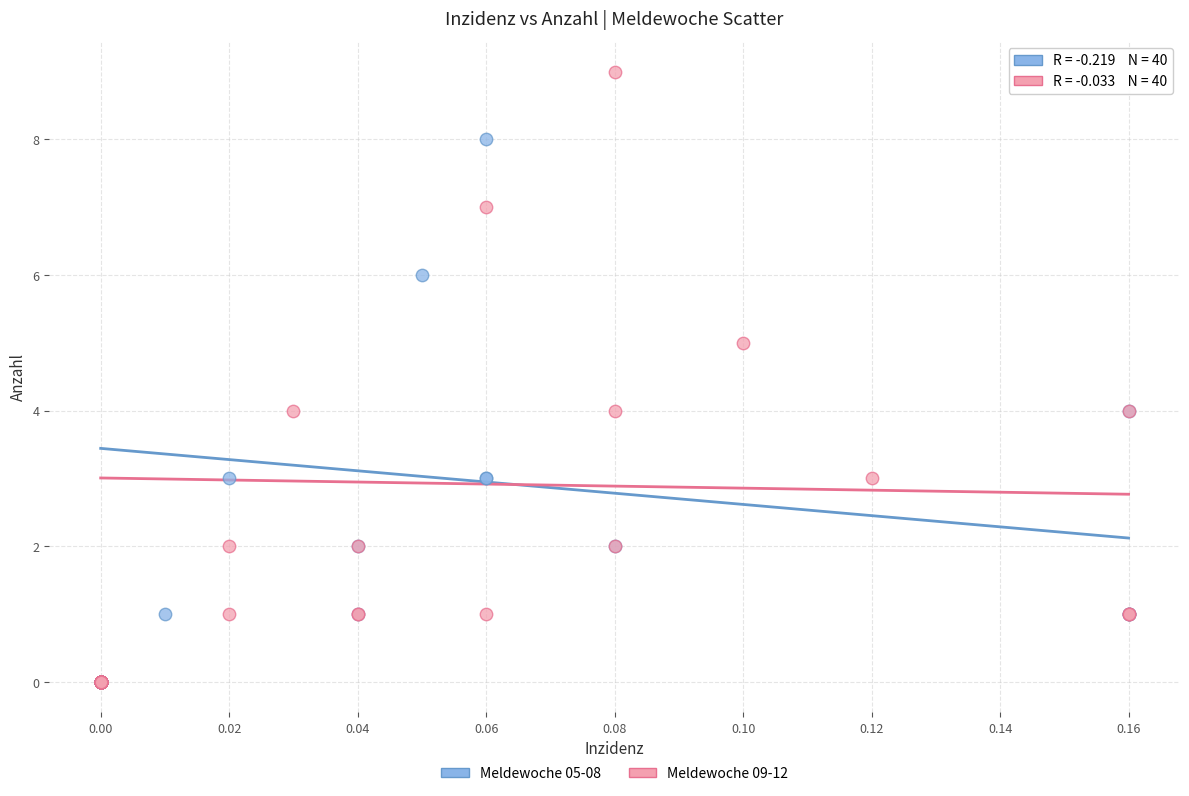

Which series contains the highest Y value?

Meldewoche 09-12